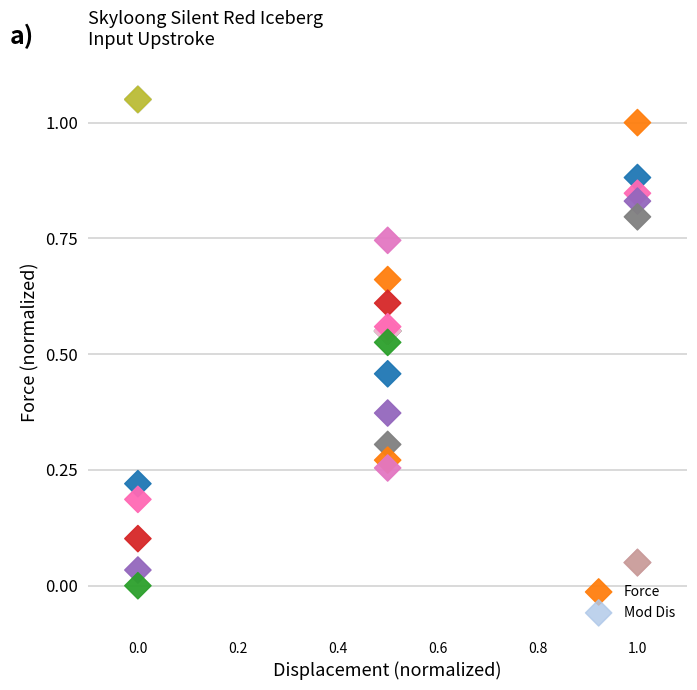

Which series reaches the minimum Y coordinate?

Force